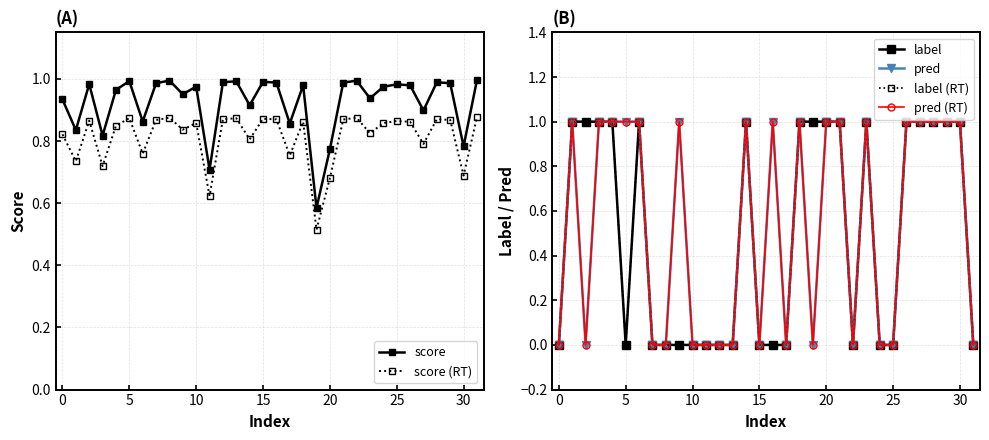

True or false: score has more than 0 interior local peaks.

True